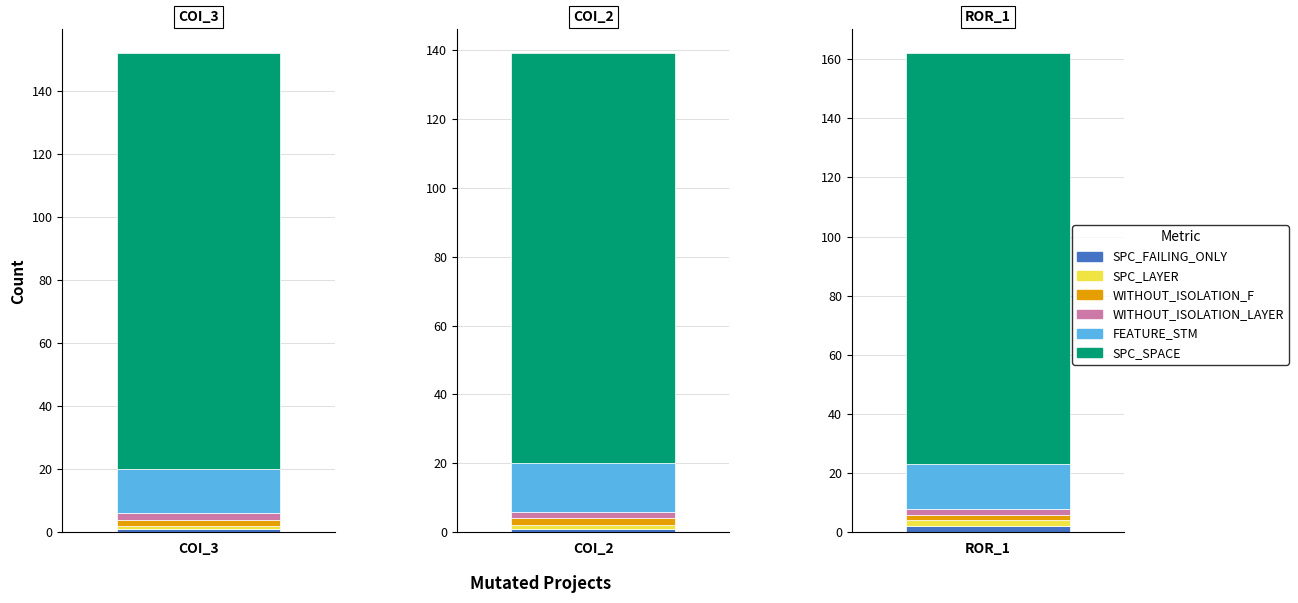

At AutoResponder.EmailSystem.Client.COI_2, list the series in order from smallest to largest.

SPC_FAILING_ONLY, SPC_LAYER, WITHOUT_ISOLATION_F, WITHOUT_ISOLATION_LAYER, FEATURE_STM, SPC_SPACE